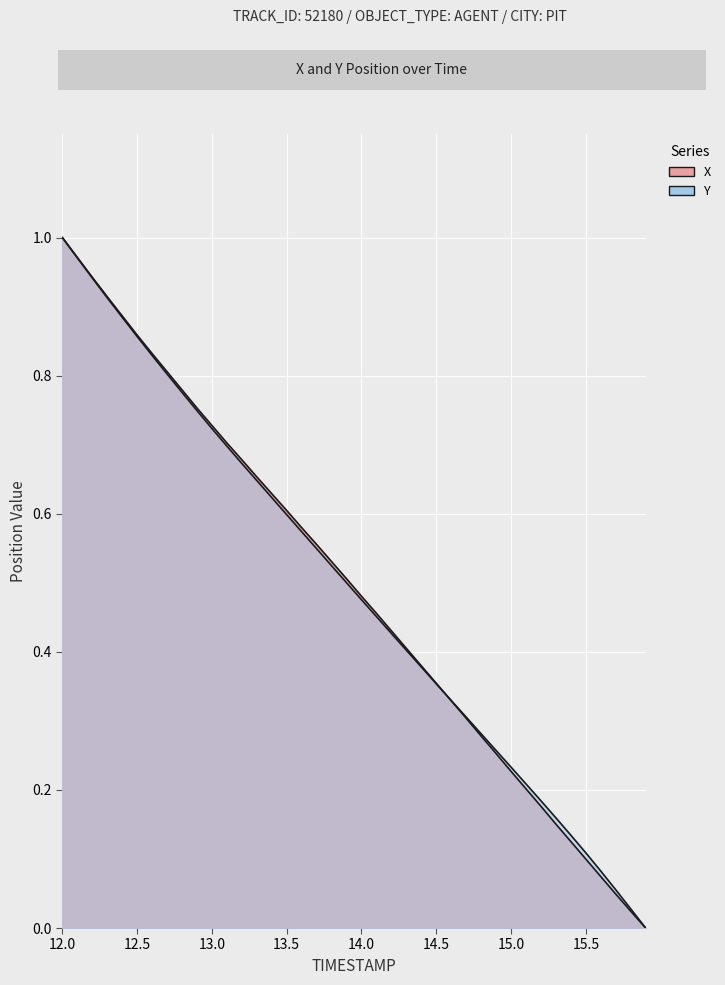

How many distinct data groups are displayed?

2